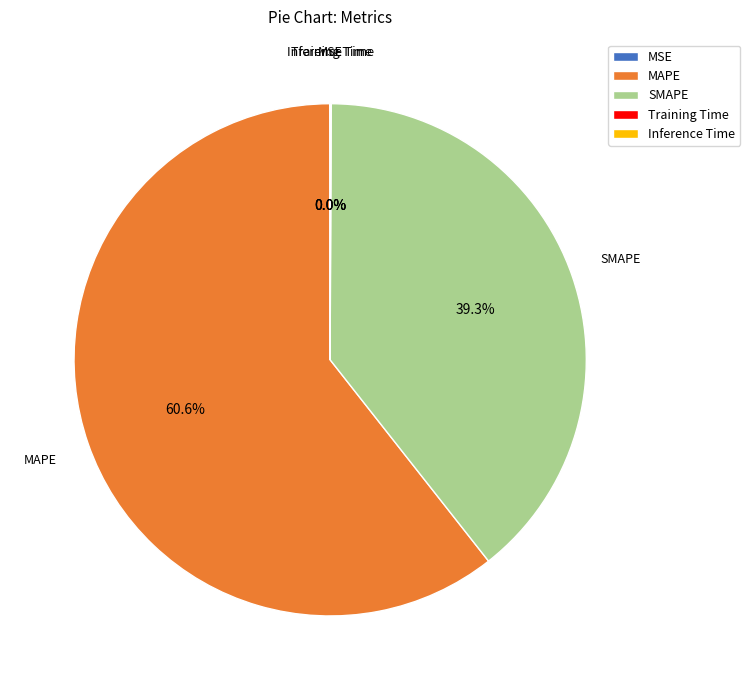

What is the largest slice in the pie chart?

MAPE